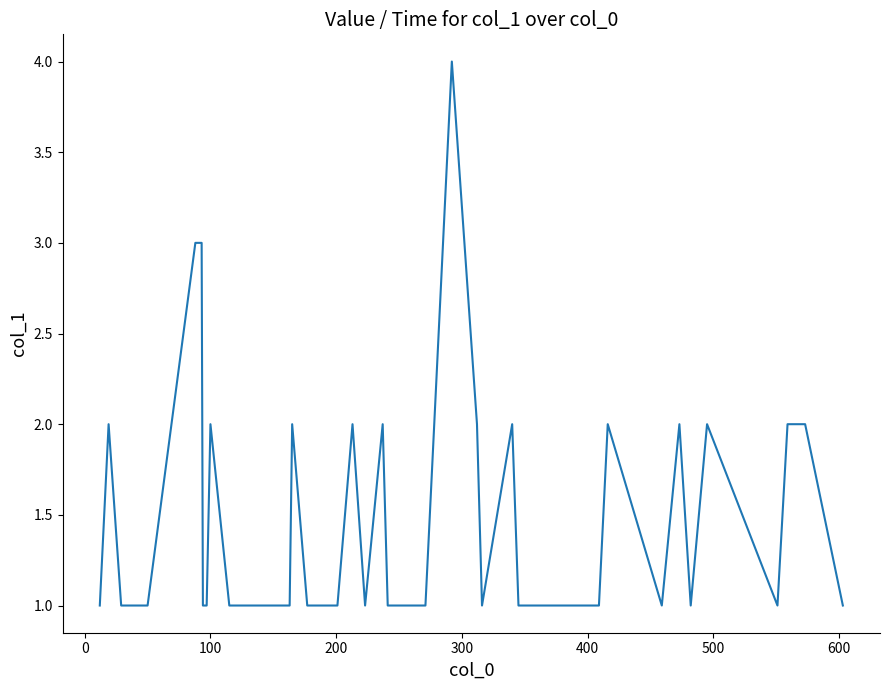

Reading left to right, extract all data points from this chart.

1	2	1	1	3	3	1	1	2	1	1	1	1	1	2	1	1	1	2	1	2	1	1	4	2	1	2	1	1	1	1	2	1	2	1	2	1	2	2	1